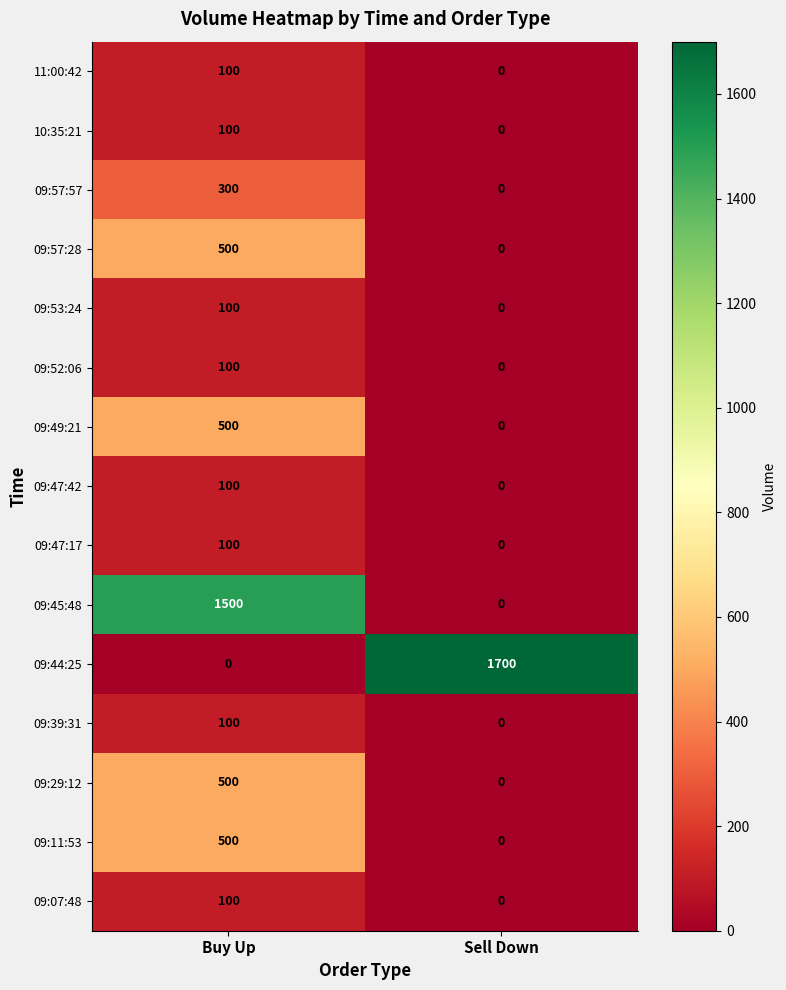

Count the number of data series in this chart.

15